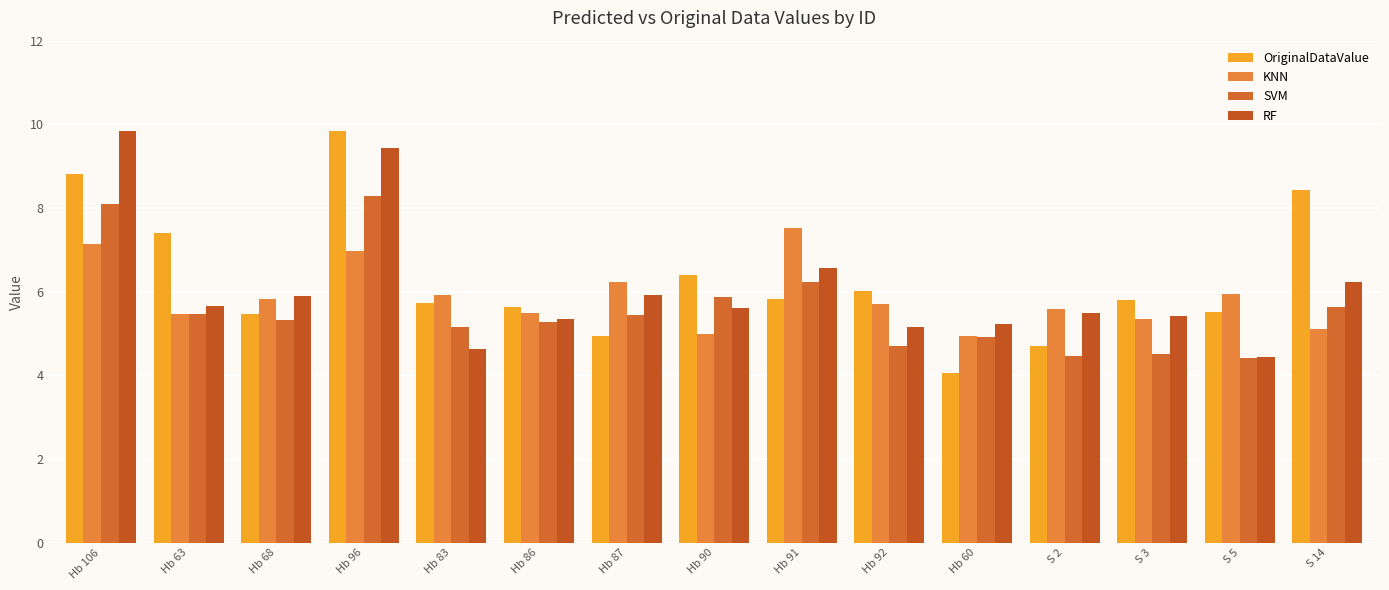

True or false: OriginalDataValue has a value of 8.8 at Hb 83.

False